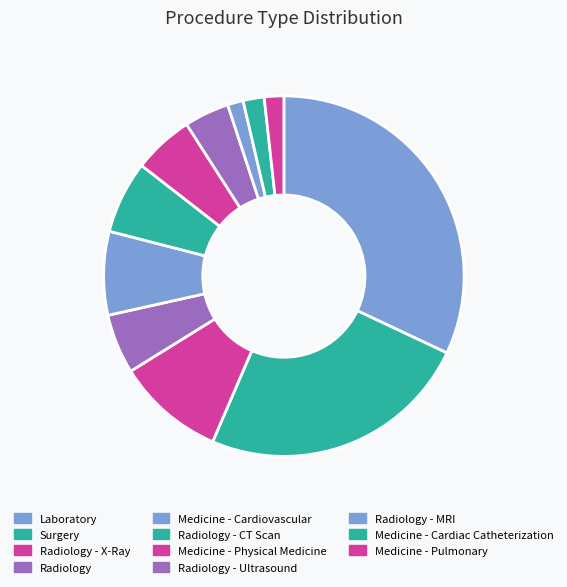

The Medicine - Cardiovascular slice represents 7% of the pie. True or false?

True